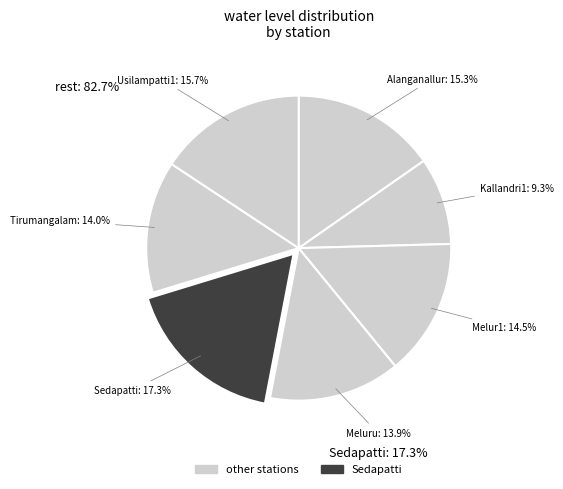

Rank the categories by value from highest to lowest.

Sedapatti, Usilampatti1, Alanganallur, Melur1, Tirumangalam, Meluru, Kallandri1